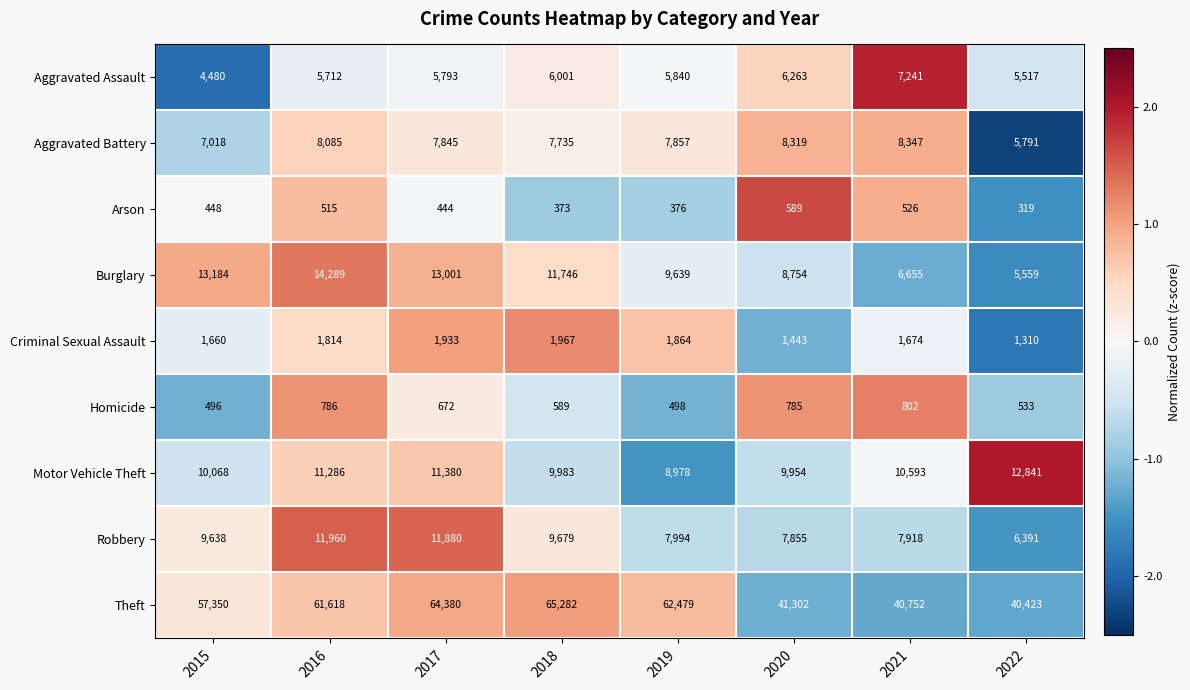

Is the value of Homicide at 2018 greater than the value of Burglary at 2017?

No